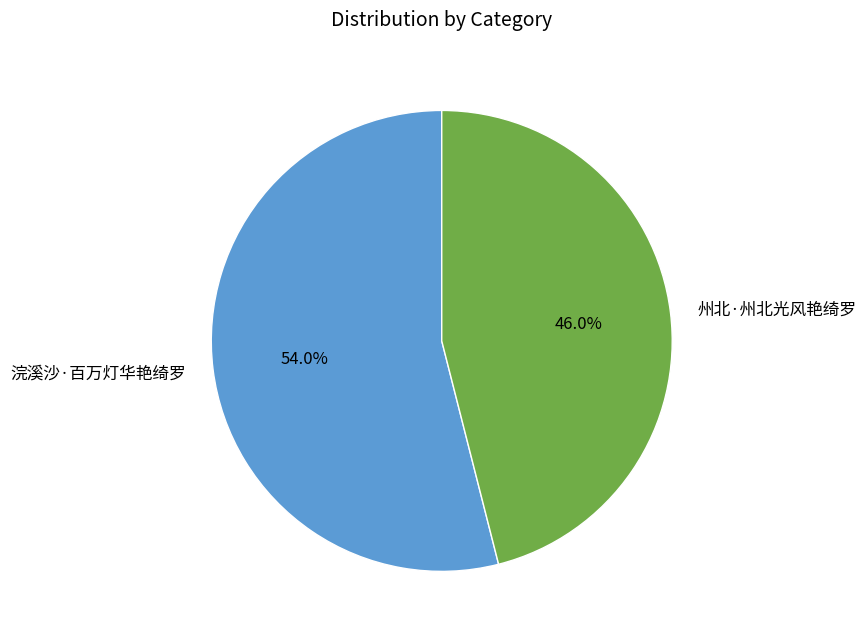

To the nearest percent, what is the average slice percentage?

50%